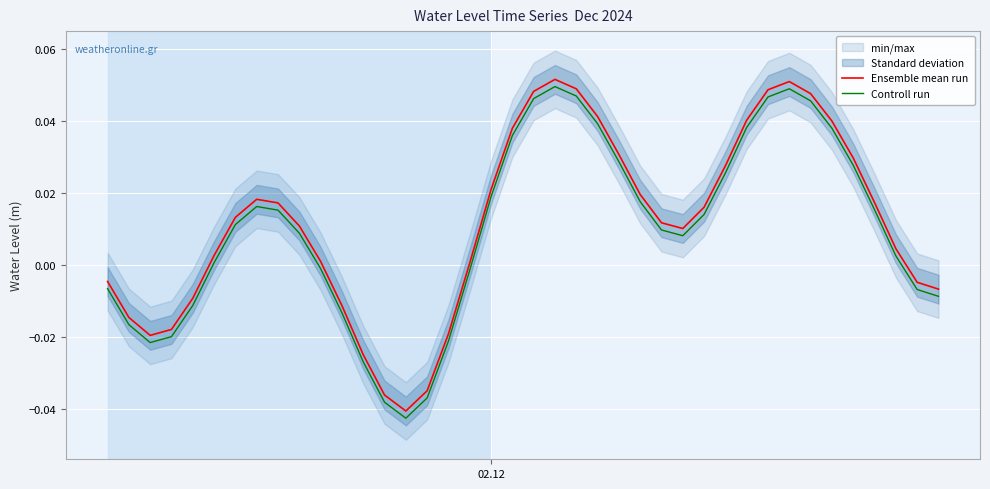

True or false: Controll run and Ensemble mean run intersect in this chart.

False